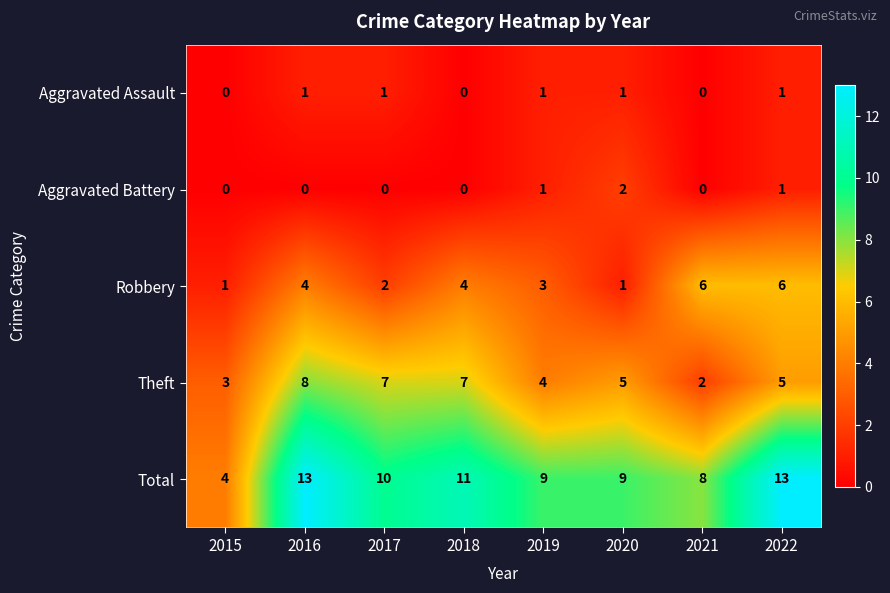

What is the spread (max minus min) of values at 2020?

8